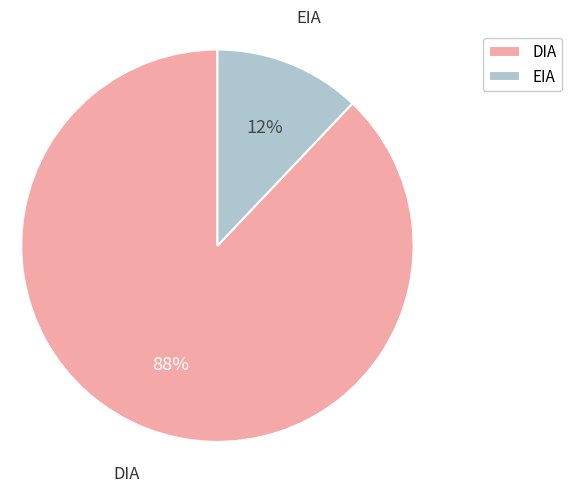

What is the ratio of the value at EIA to the value at DIA?

0.1